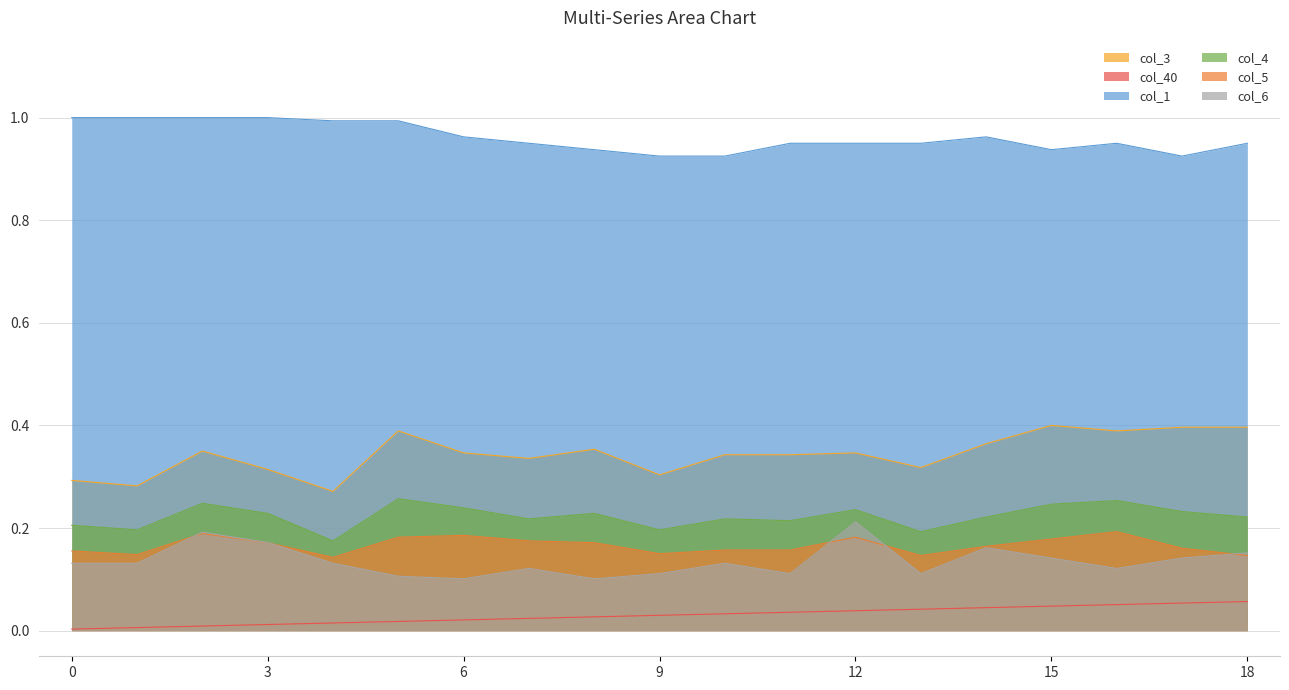

Reading left to right, what are all the values shown in this chart?

col_3: 0=0.3	1=0.3	2=0.3	3=0.3	4=0.3	5=0.4	6=0.3	7=0.3	8=0.4	9=0.3	10=0.3	11=0.3	12=0.3	13=0.3	14=0.4	15=0.4	16=0.4	17=0.4	18=0.4
col_40: 0=0.0	1=0.0	2=0.0	3=0.0	4=0.0	5=0.0	6=0.0	7=0.0	8=0.0	9=0.0	10=0.0	11=0.0	12=0.0	13=0.0	14=0.0	15=0.0	16=0.1	17=0.1	18=0.1
col_1: 0=1.0	1=1.0	2=1.0	3=1.0	4=1.0	5=1.0	6=1.0	7=1.0	8=0.9	9=0.9	10=0.9	11=1.0	12=1.0	13=1.0	14=1.0	15=0.9	16=1.0	17=0.9	18=1.0
col_4: 0=0.2	1=0.2	2=0.2	3=0.2	4=0.2	5=0.3	6=0.2	7=0.2	8=0.2	9=0.2	10=0.2	11=0.2	12=0.2	13=0.2	14=0.2	15=0.2	16=0.3	17=0.2	18=0.2
col_5: 0=0.2	1=0.1	2=0.2	3=0.2	4=0.1	5=0.2	6=0.2	7=0.2	8=0.2	9=0.1	10=0.2	11=0.2	12=0.2	13=0.1	14=0.2	15=0.2	16=0.2	17=0.2	18=0.1
col_6: 0=0.1	1=0.1	2=0.2	3=0.2	4=0.1	5=0.1	6=0.1	7=0.1	8=0.1	9=0.1	10=0.1	11=0.1	12=0.2	13=0.1	14=0.2	15=0.1	16=0.1	17=0.1	18=0.2